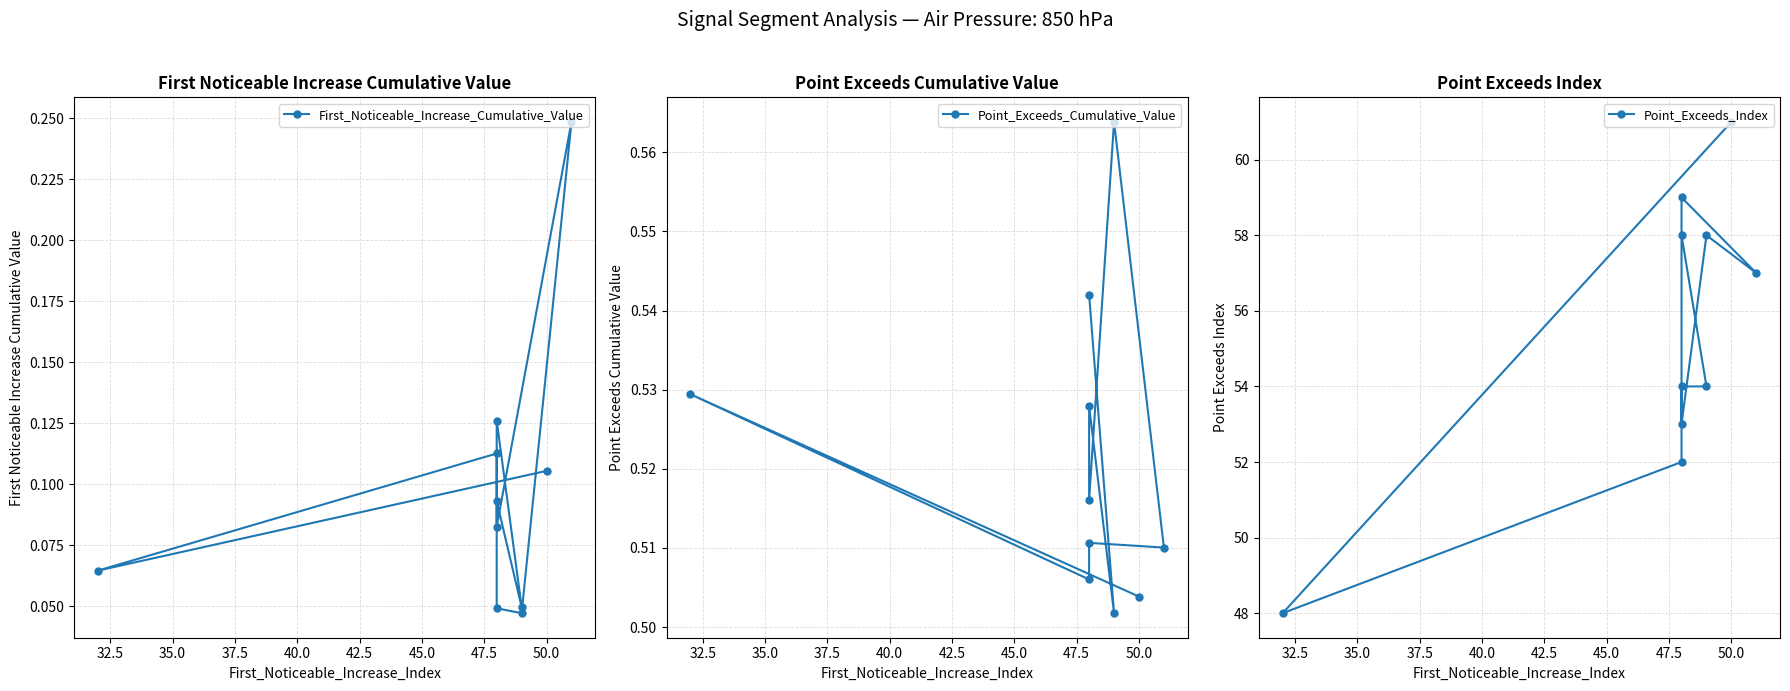

Is it true that Point_Exceeds_Cumulative_Value equals 0.5 at 50.0?

True